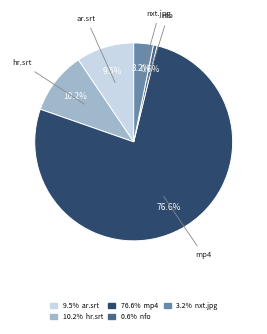

What portion of the pie excludes 0.6% nfo?

99.4%